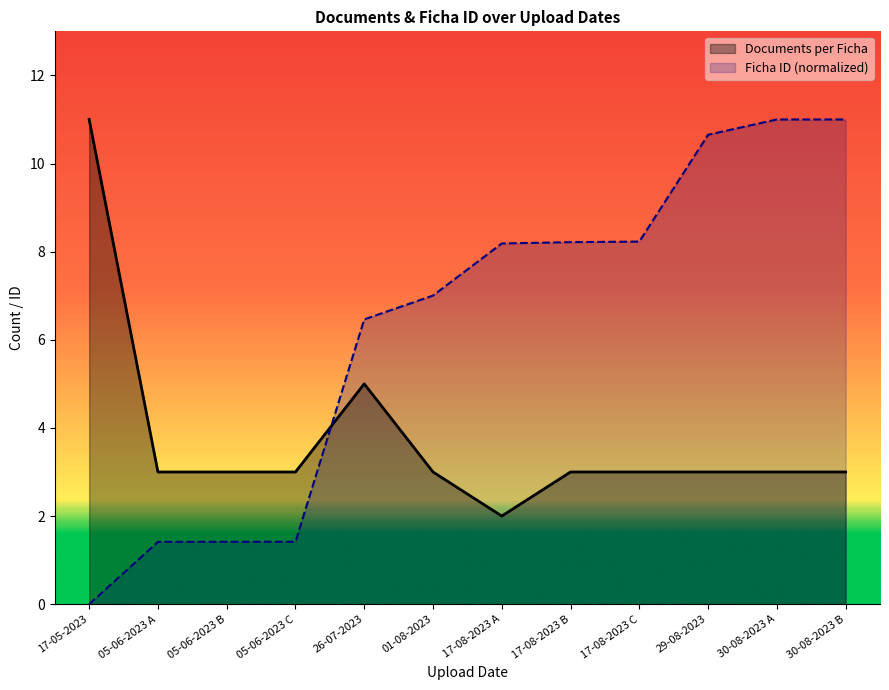

What are all the series names shown in the legend?

Documents per Ficha, Ficha ID (normalized)